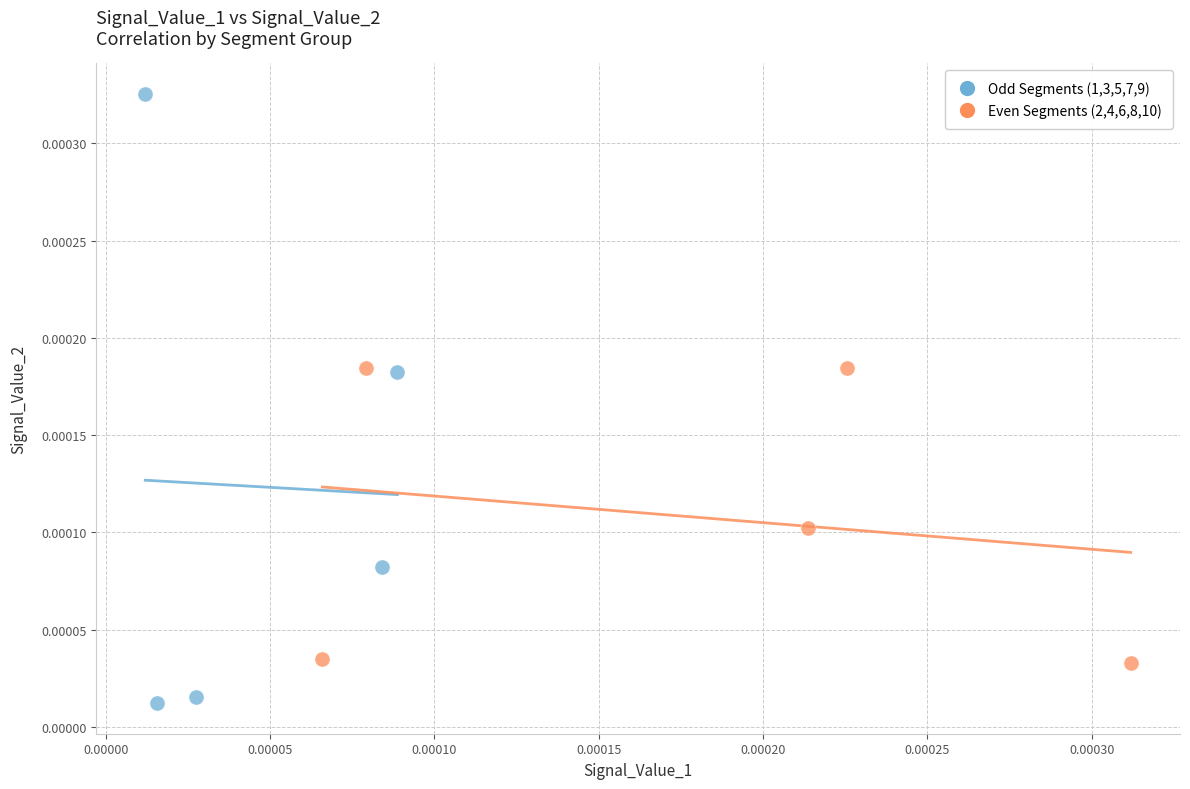

What are all the series names shown in the legend?

Odd Segments (1,3,5,7,9), Even Segments (2,4,6,8,10)